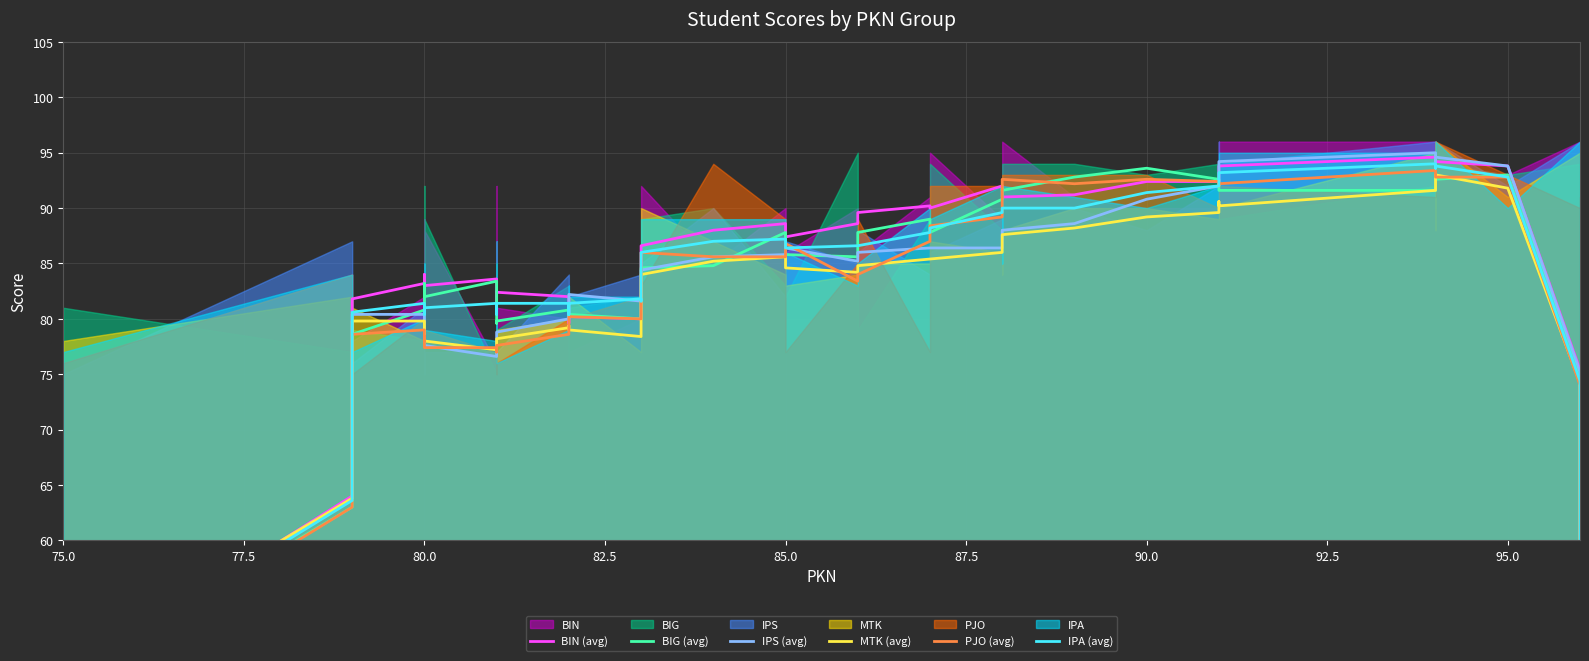

At how many categories does at least one series exceed 86?

20